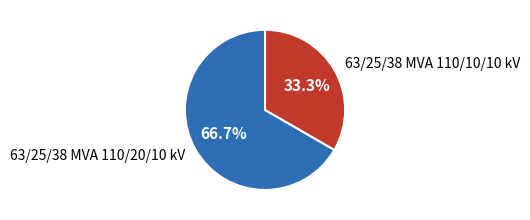

The 63/25/38 MVA 110/10/10 kV slice represents 23% of the pie. True or false?

False